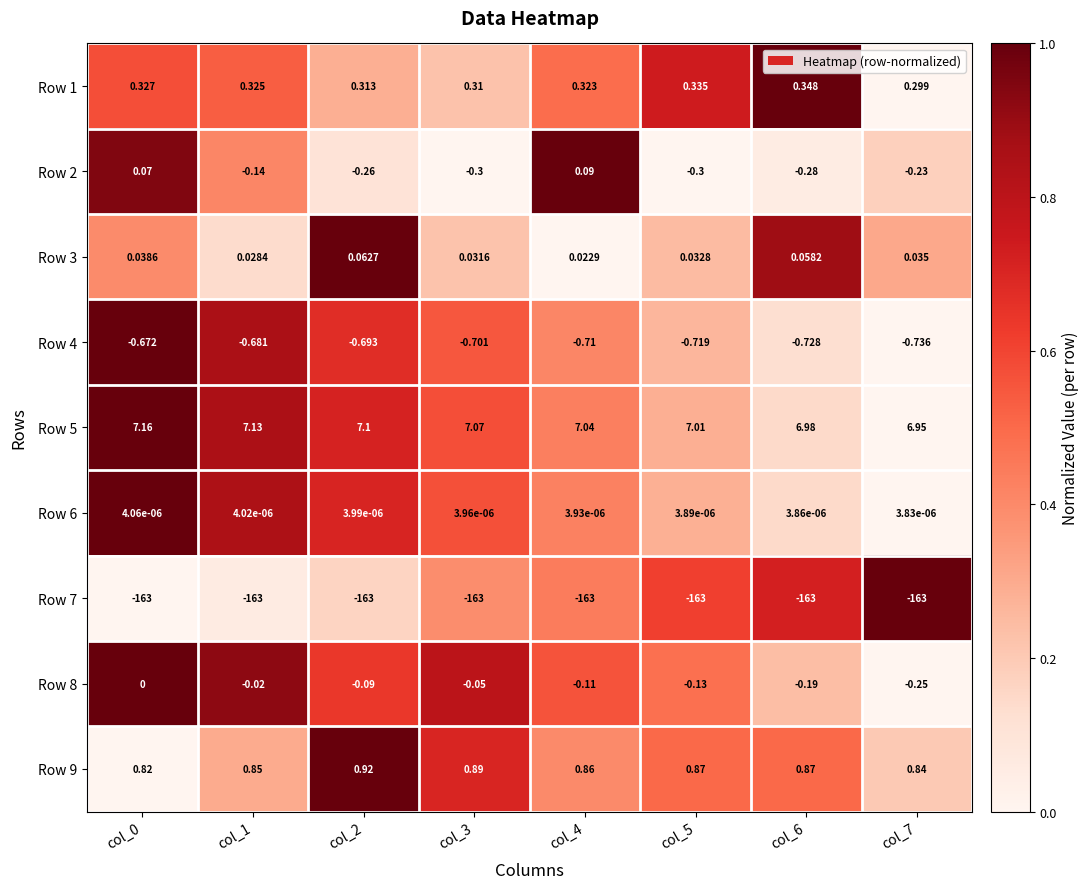

Between col_2 and col_3, which series saw the biggest shift?

Row 3